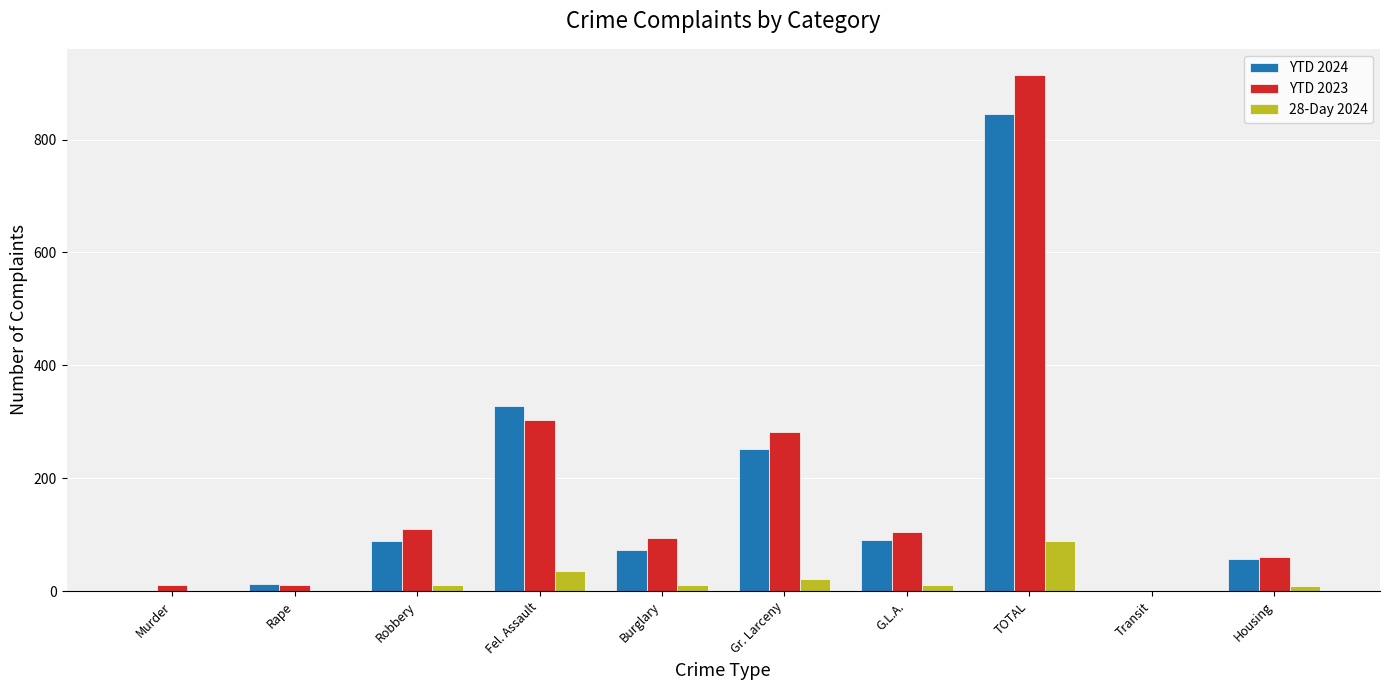

How many distinct data groups are displayed?

3